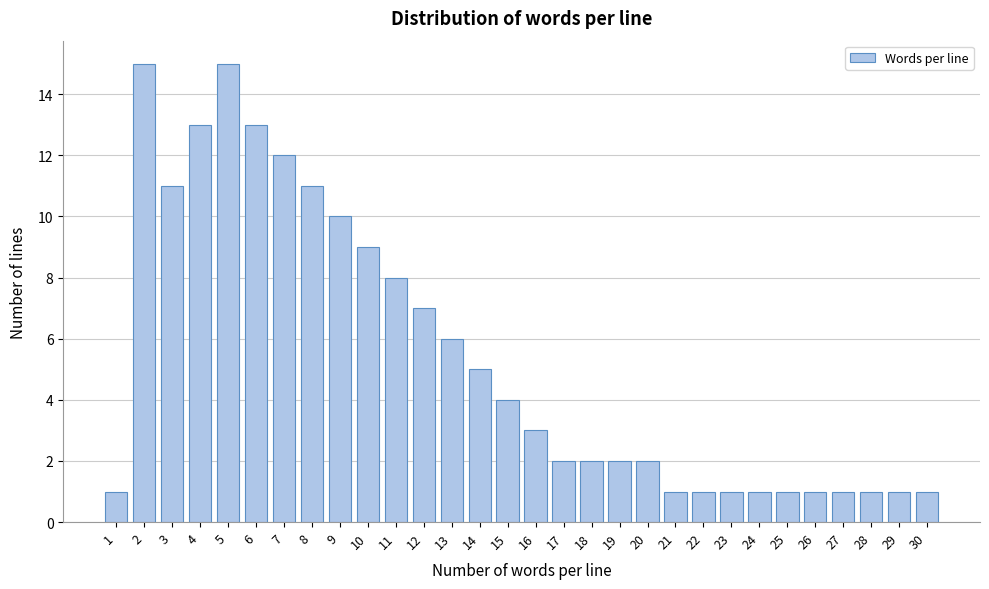

Reading left to right, what are all the values shown in this chart?

1	15	11	13	15	13	12	11	10	9	8	7	6	5	4	3	2	2	2	2	1	1	1	1	1	1	1	1	1	1